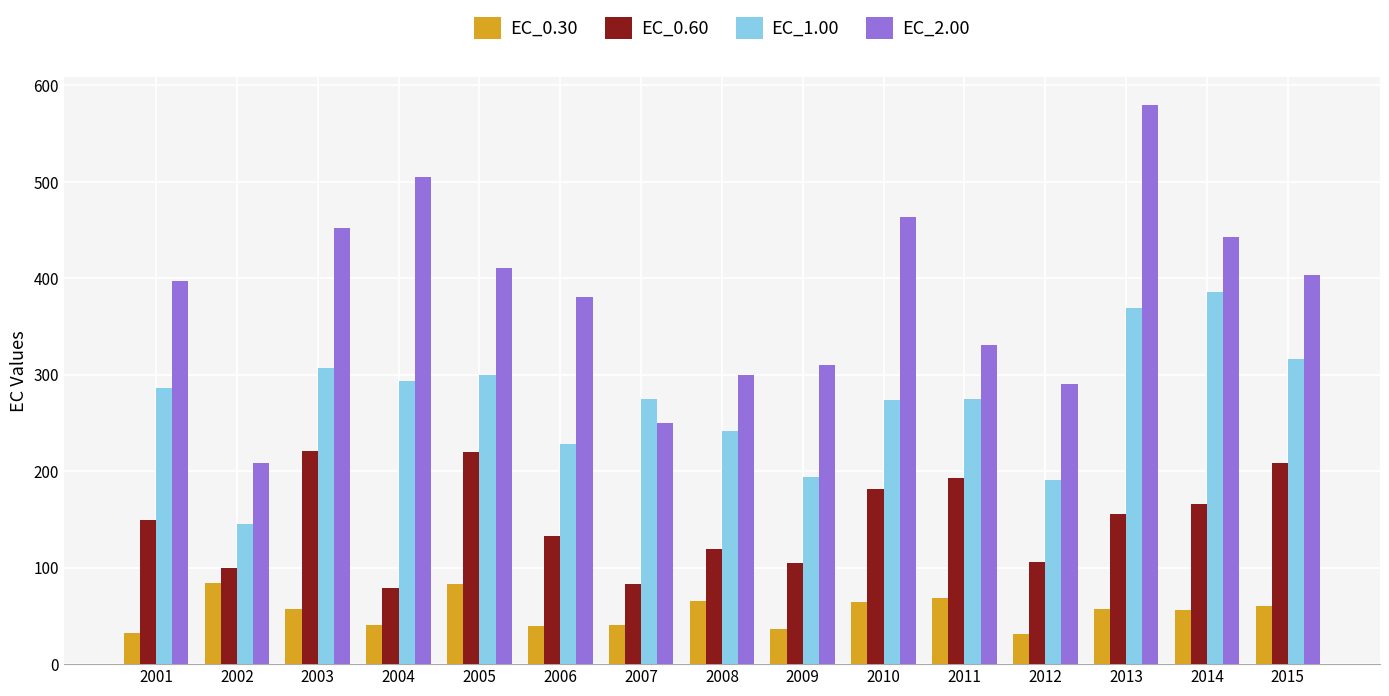

Which label corresponds to the largest value in the chart?

2013